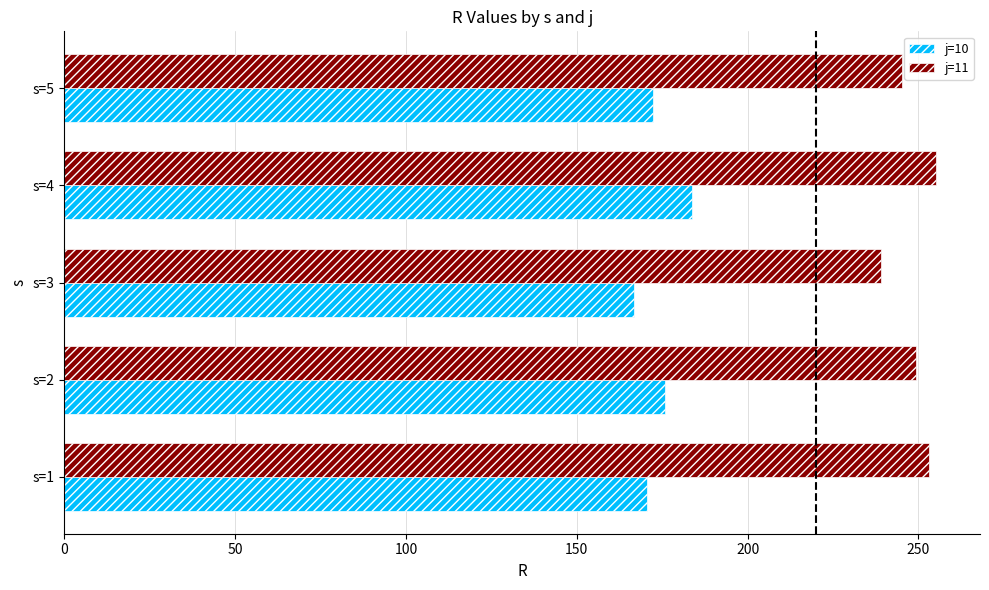

What are all the series names shown in the legend?

j=10, j=11